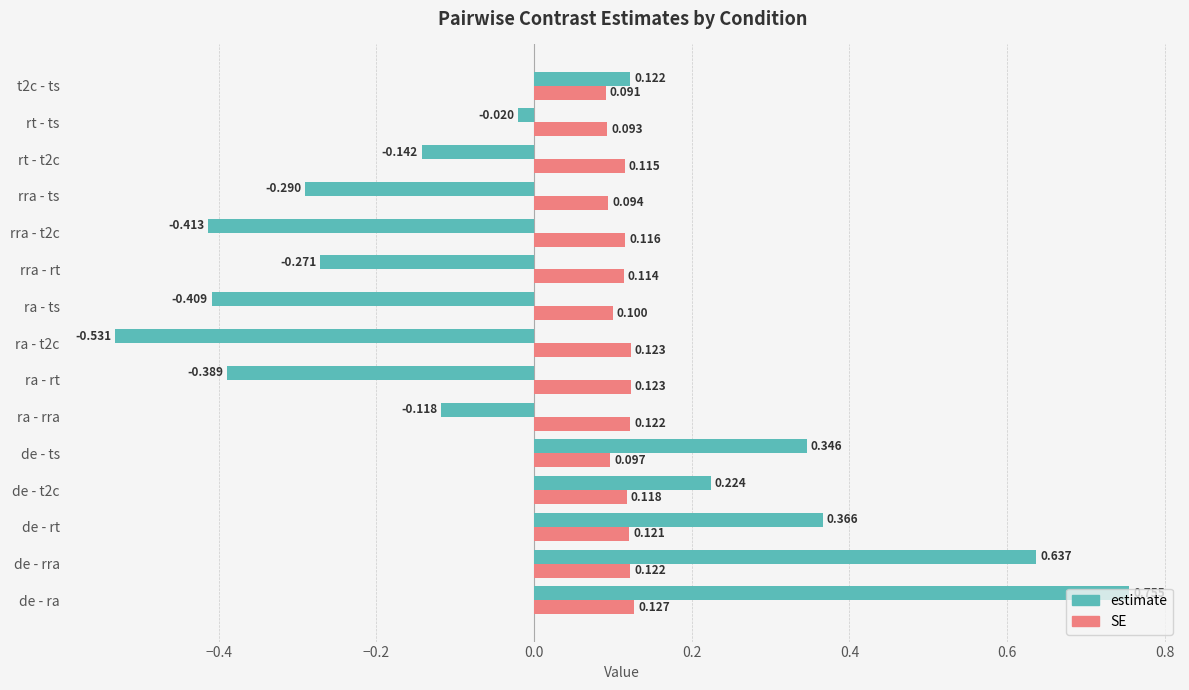

List the series in order of their overall mean, highest first.

SE, estimate